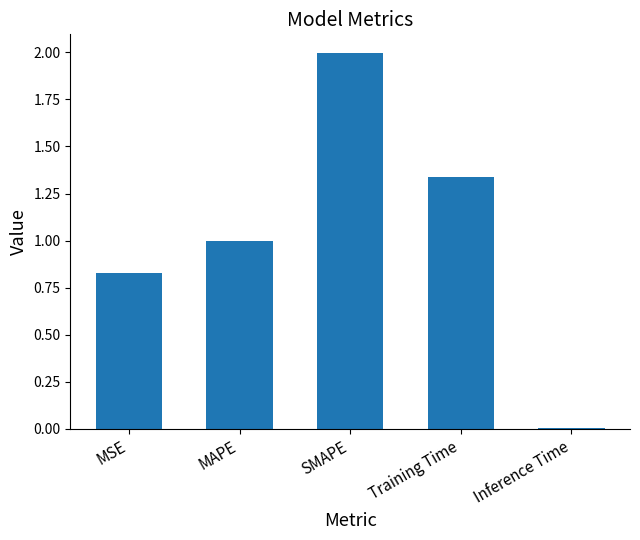

What is the label of the 4th bar from the left?

Training Time